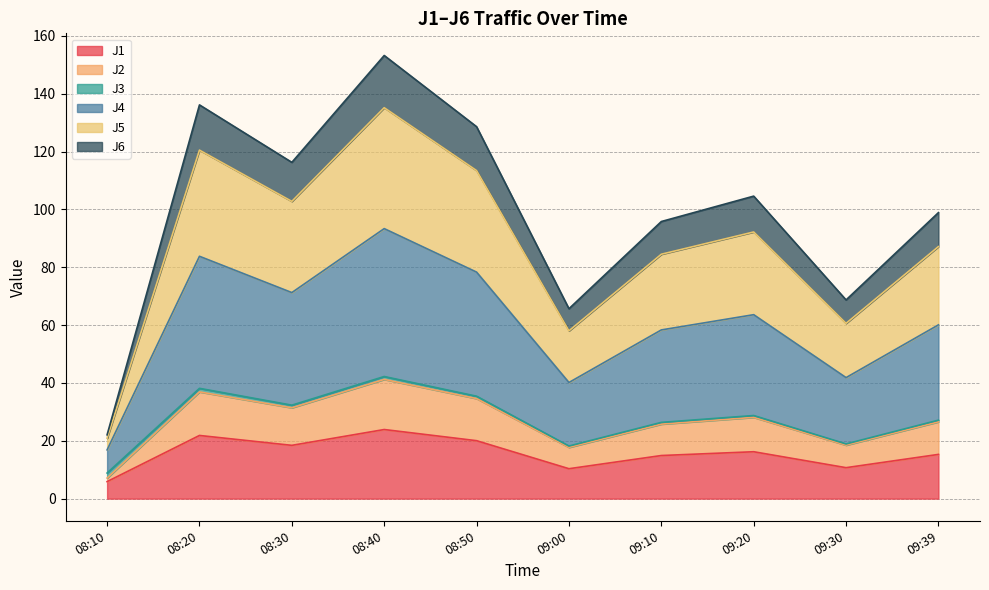

Where is the first local maximum for J6?

08:20